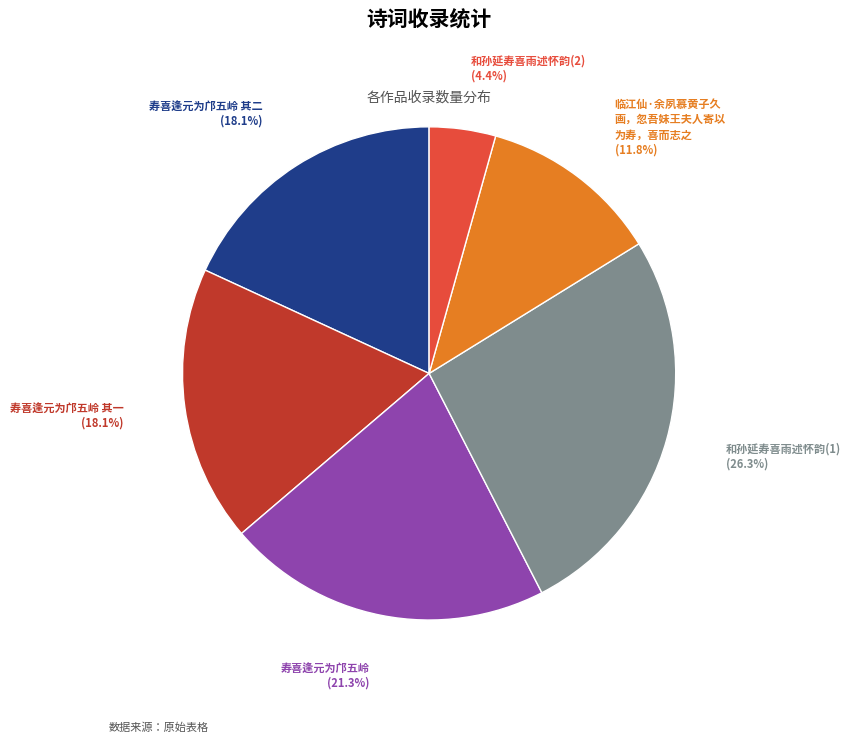

Between 和孙延寿喜雨述怀韵(2) and 寿喜逢元为邝五岭, which is larger?

寿喜逢元为邝五岭